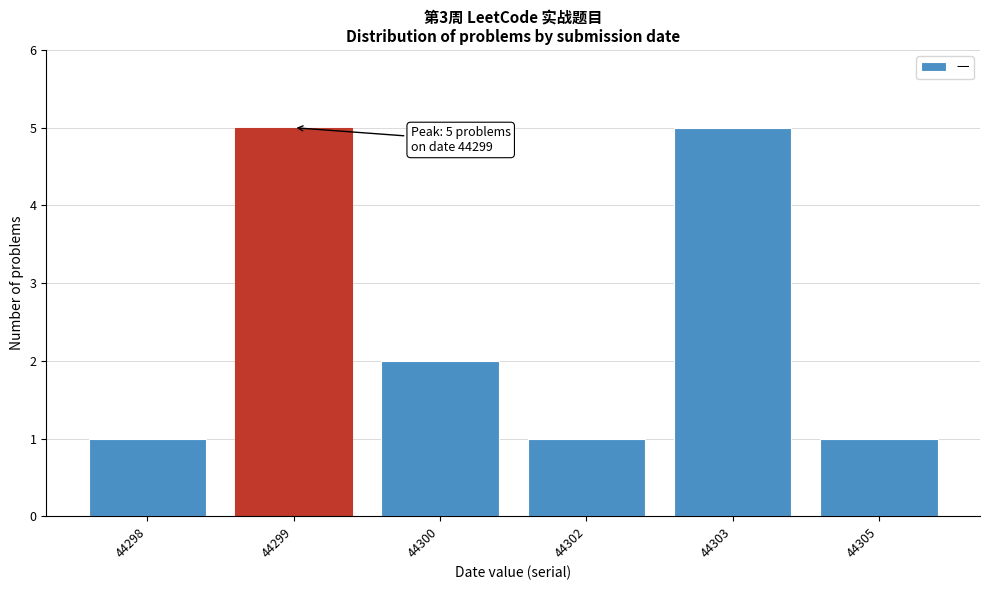

Reading left to right, what are all the values shown in this chart?

1	5	2	1	5	1